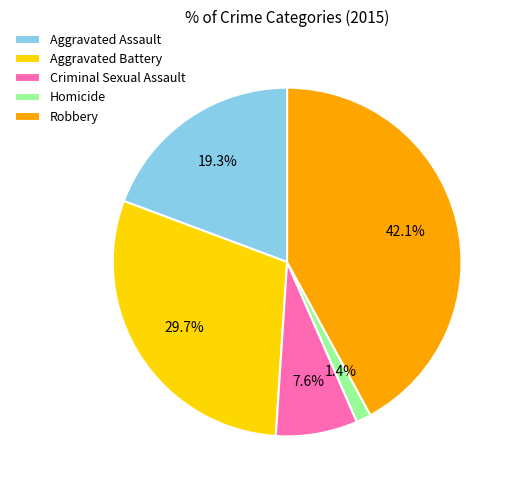

True or false: Robbery accounts for 55% of the total.

False